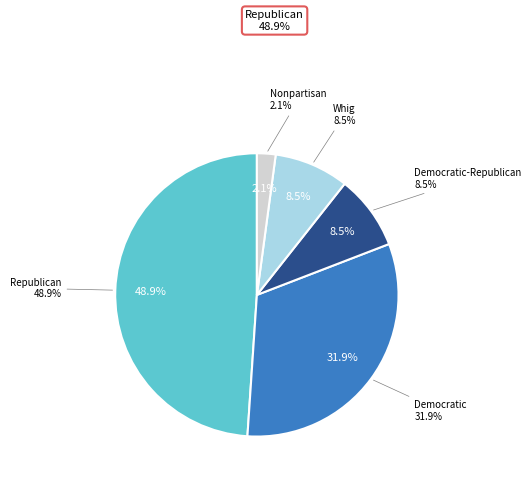

True or false: Democratic accounts for 20% of the total.

False